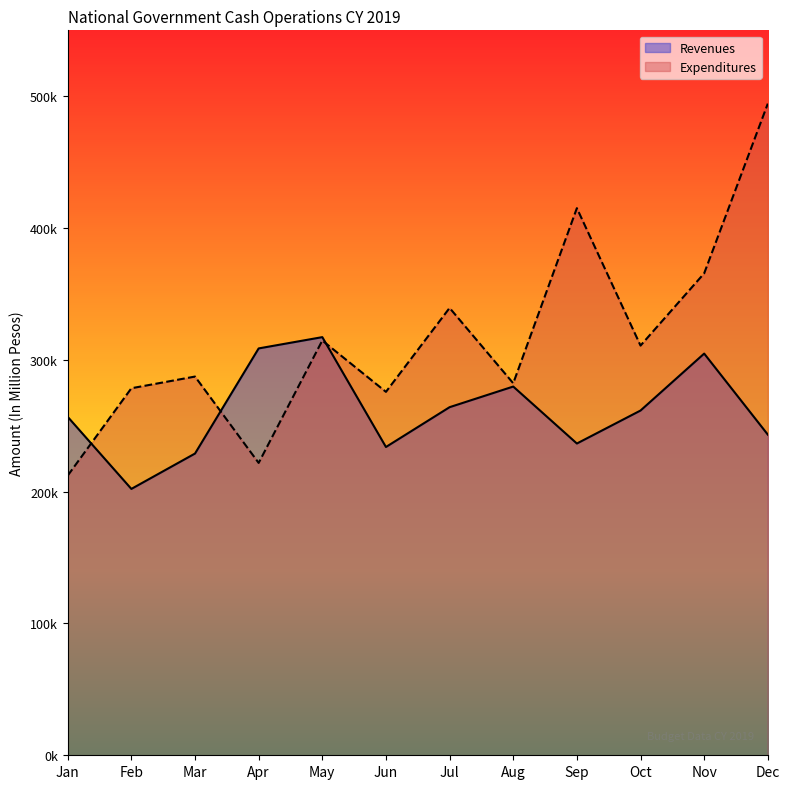

What are all the series names shown in the legend?

Revenues, Expenditures